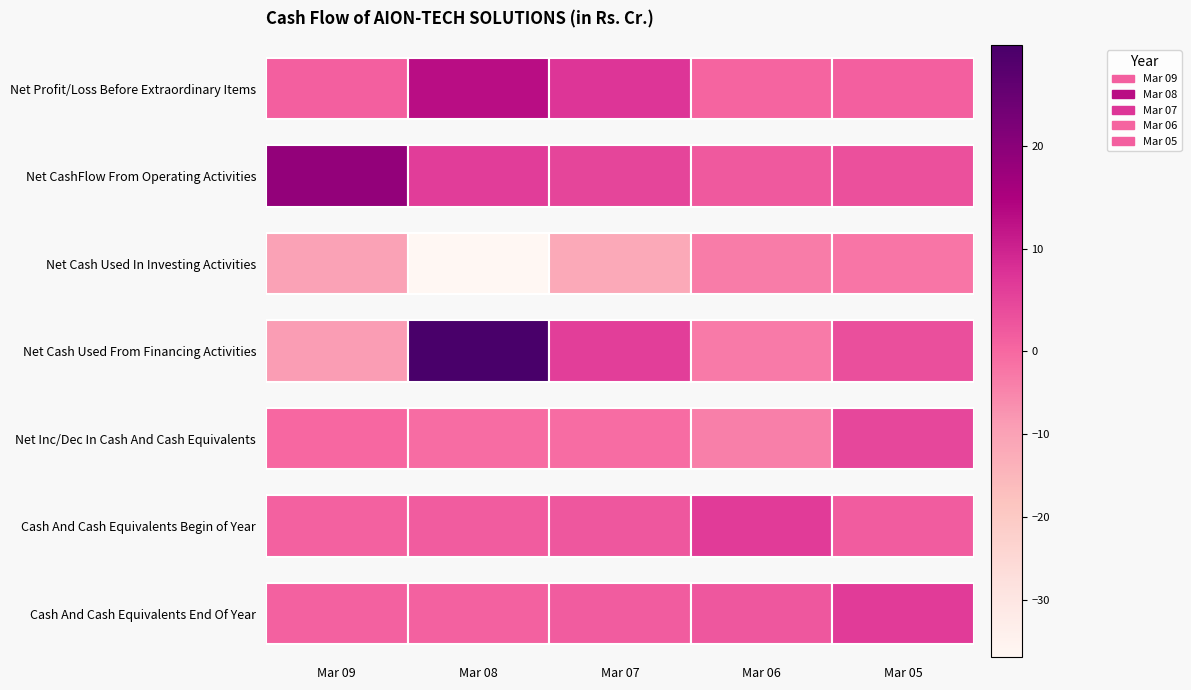

What is the maximum value for Mar 05?

6.5